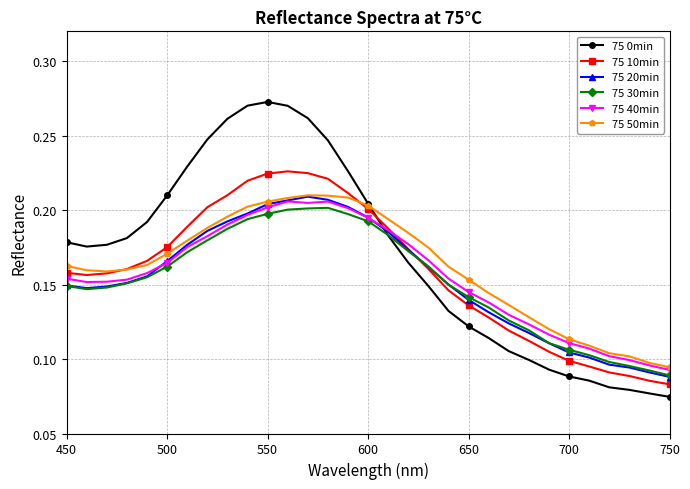

Count the 75 0min values in the range 0 to 1.

31